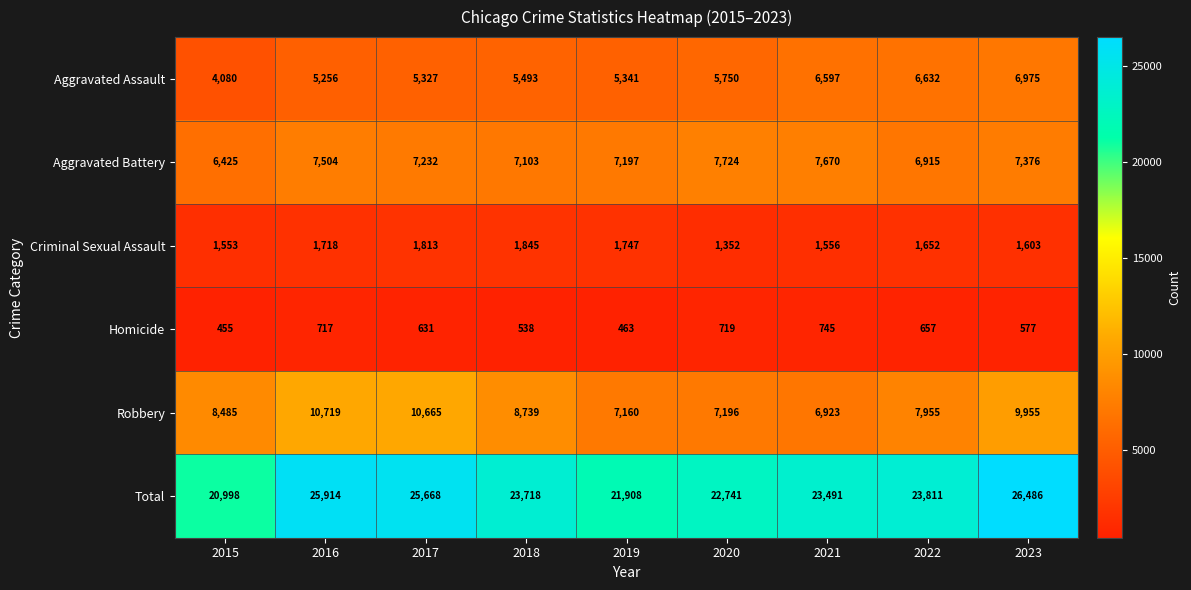

How many data points does each series have?

9